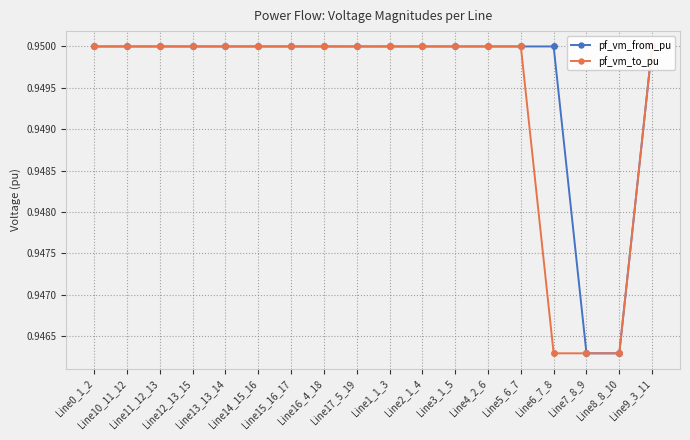

What position from the left is Line5_6_7?

14